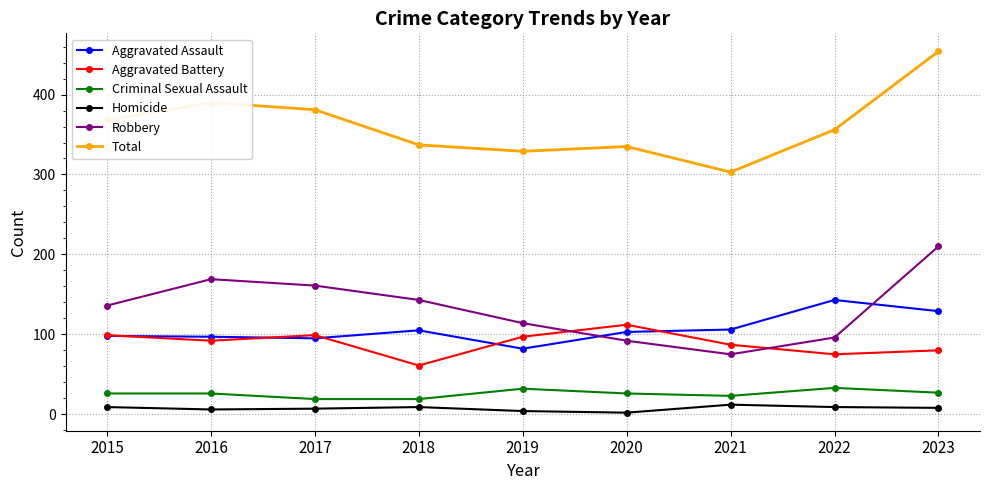

True or false: Aggravated Assault has a value of 78 at 2023.

False